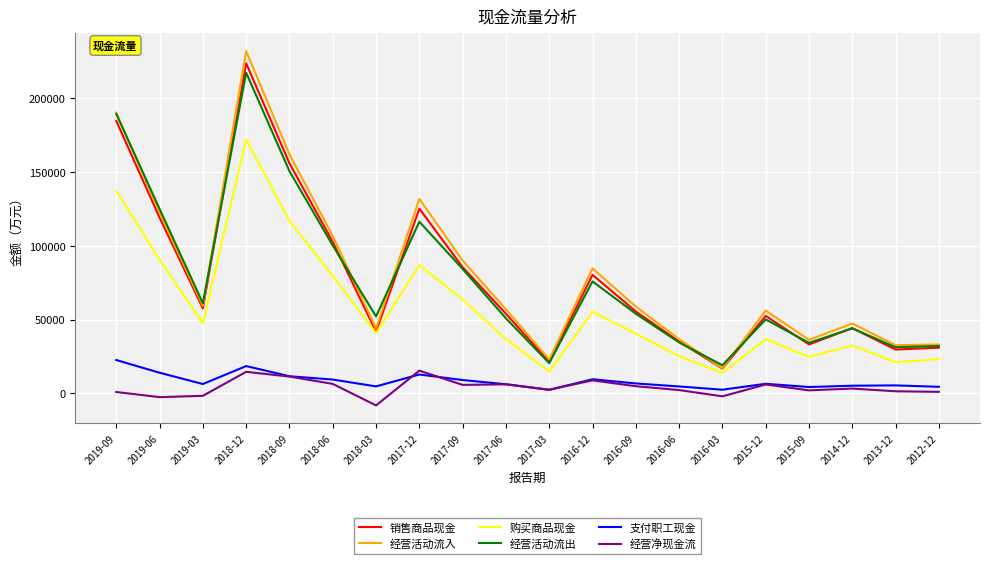

True or false: 购买商品现金 and 经营活动流出 intersect in this chart.

False